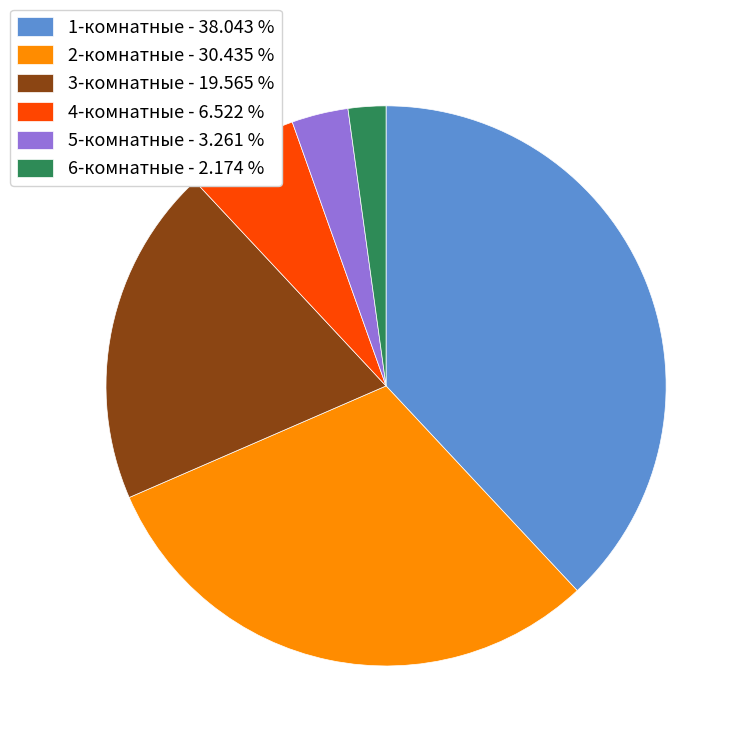

Is the sum of 3-комнатные - 19.565 % and 1-комнатные - 38.043 % greater than half?

Yes